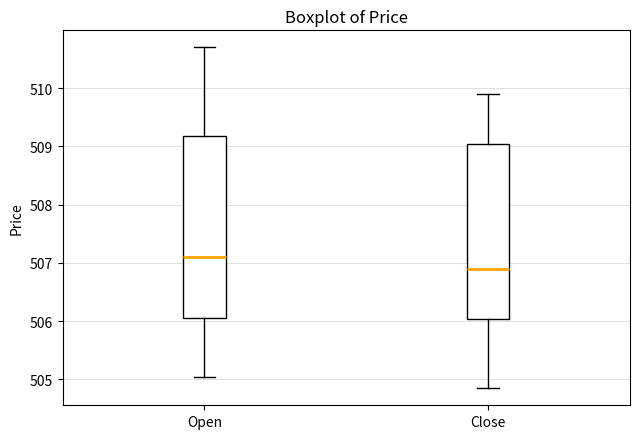

Reading left to right, transcribe this box plot: for each box, give where its median line is, the range the box spans, and where its two whiskers end, as read against the y-axis. The values are not printed on the chart, so give them approximately, as read against the axis.

Open: median 507.1, box 506.0 to 509.2, whiskers 505.0 to 510.7
Close: median 506.9, box 506.0 to 509.0, whiskers 504.9 to 509.9